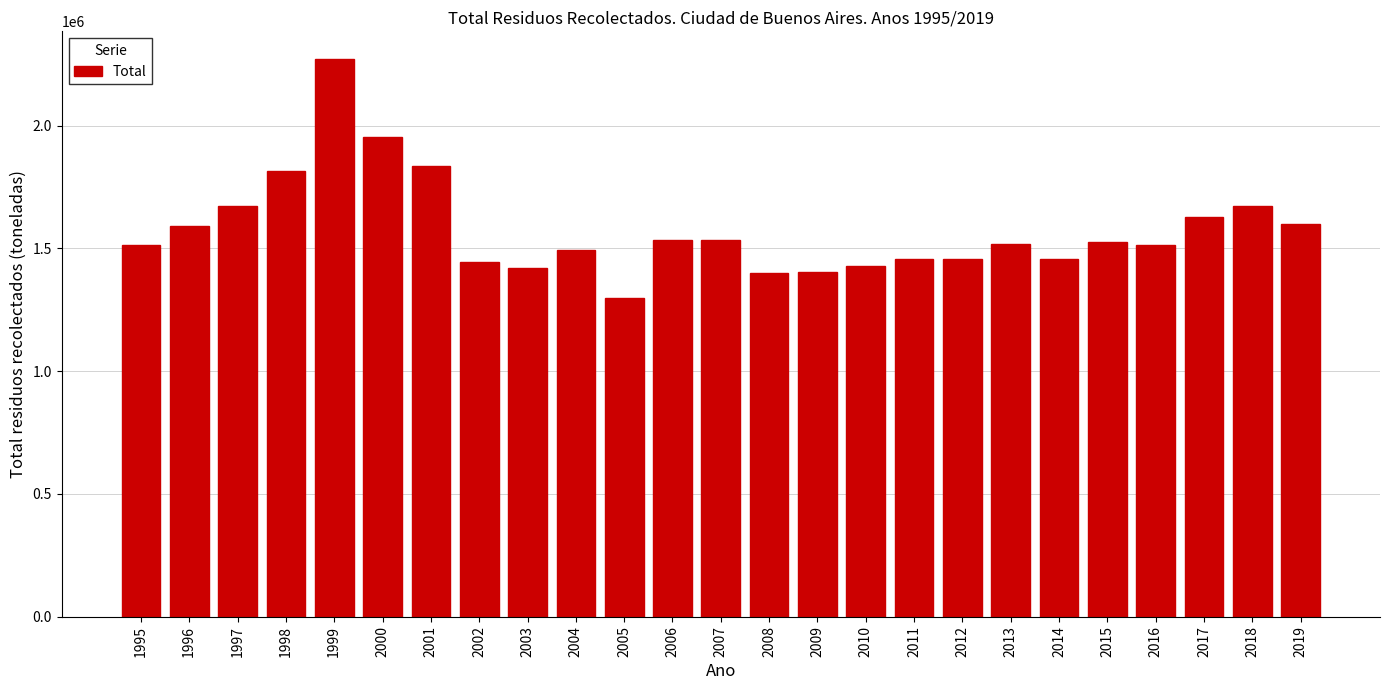

What is the minimum value shown in the chart?

1296517.3